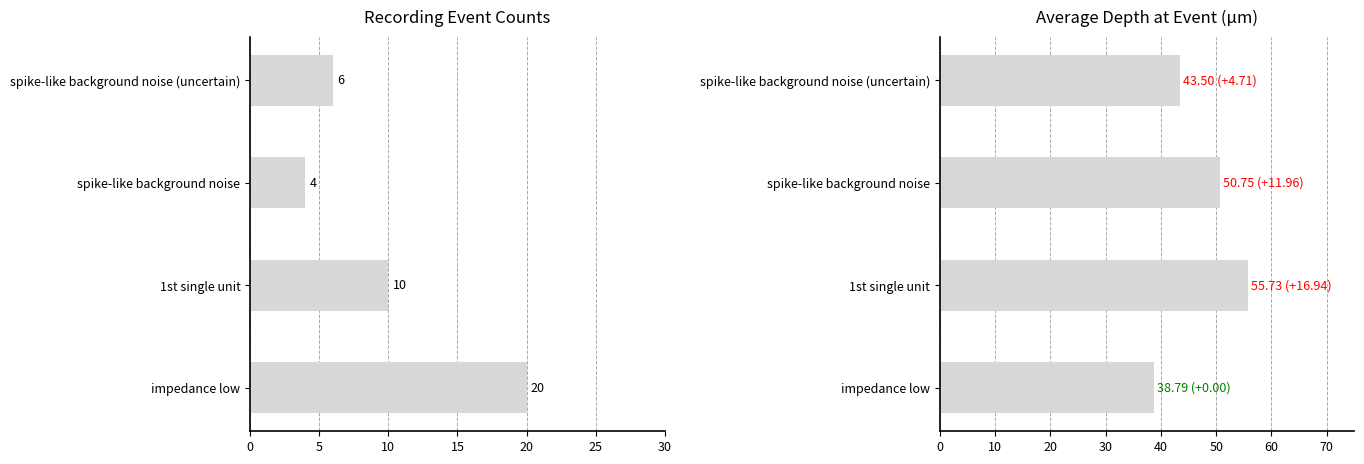

What is the maximum value shown in the chart?

55.7